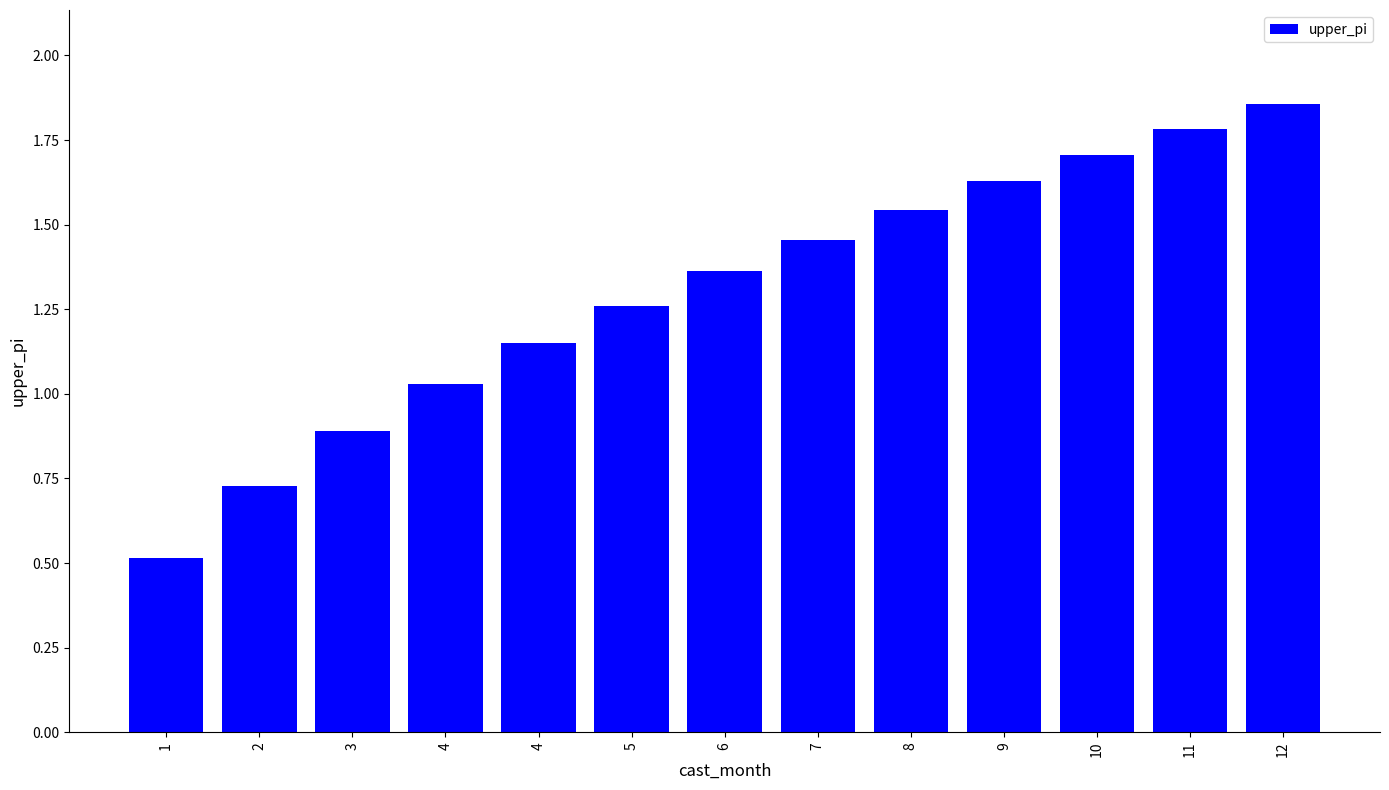

Which label corresponds to the largest value in the chart?

12